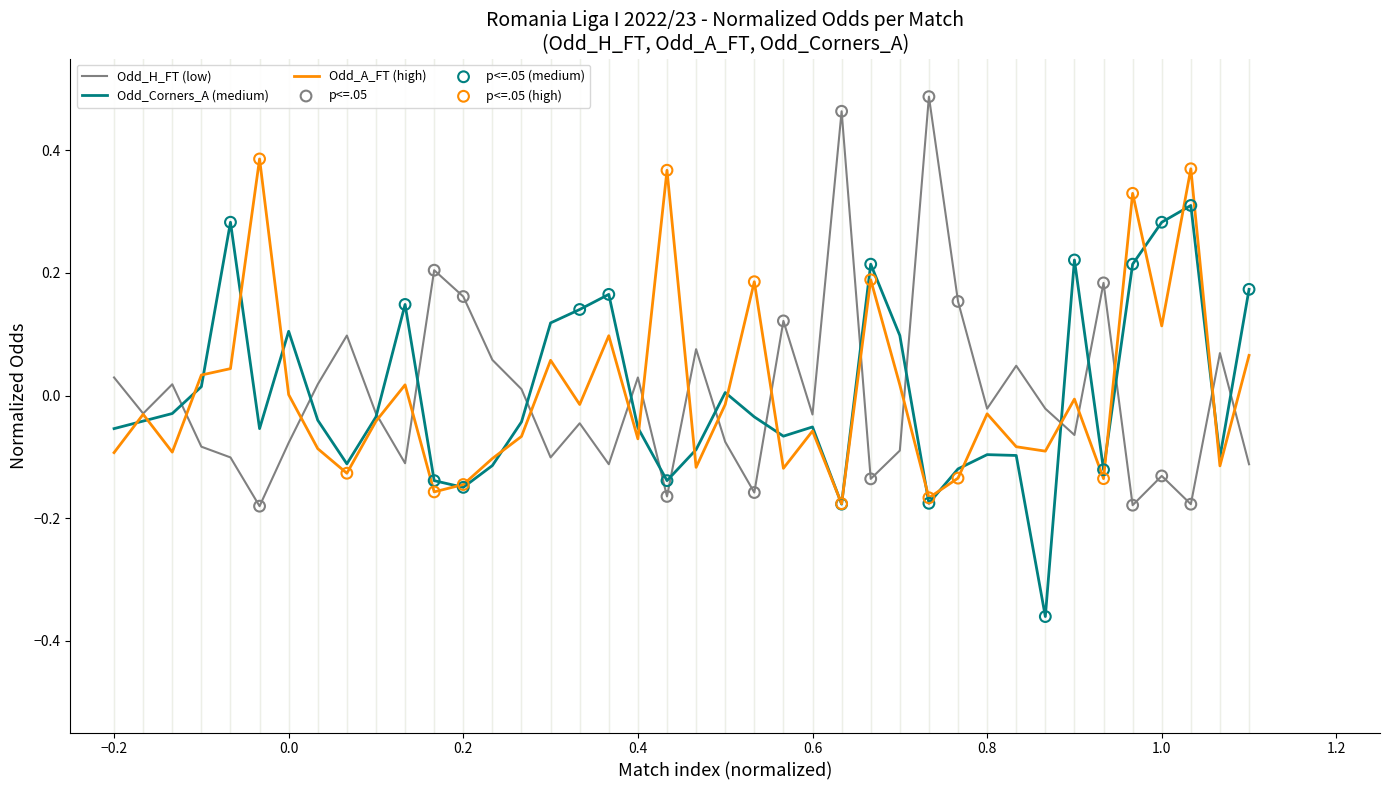

List the series in order of their peak value, highest first.

Odd_H_FT (low), Odd_A_FT (high), Odd_Corners_A (medium)